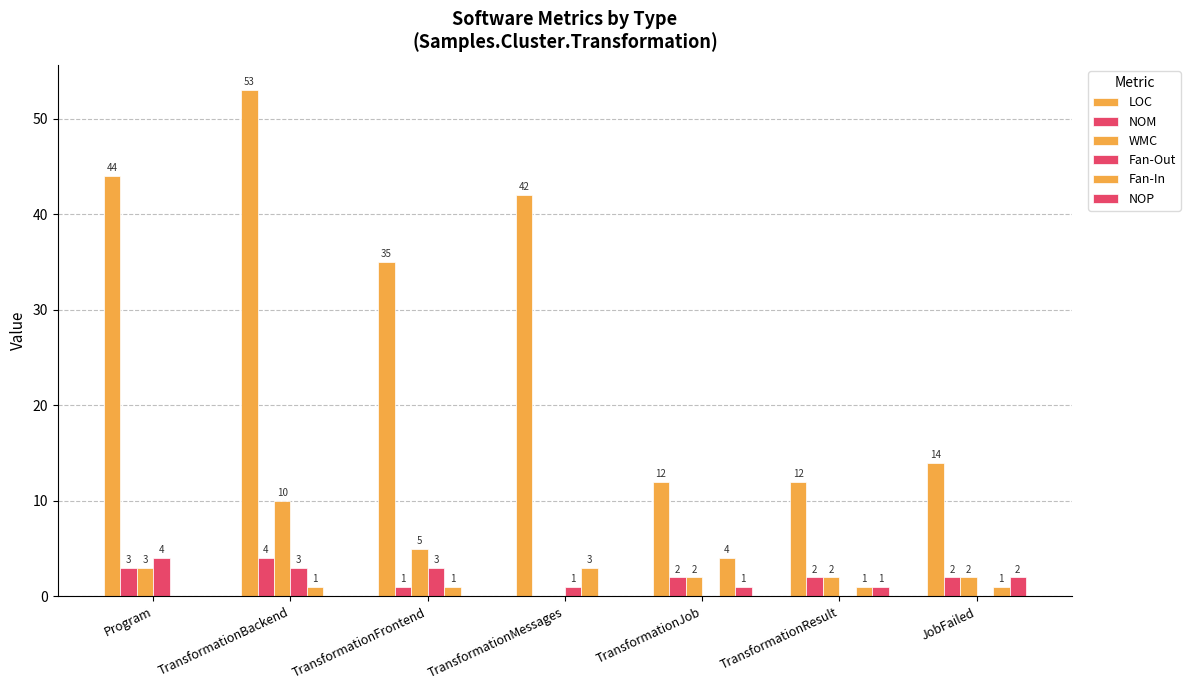

What is the label of the 5th bar from the right?

TransformationFrontend